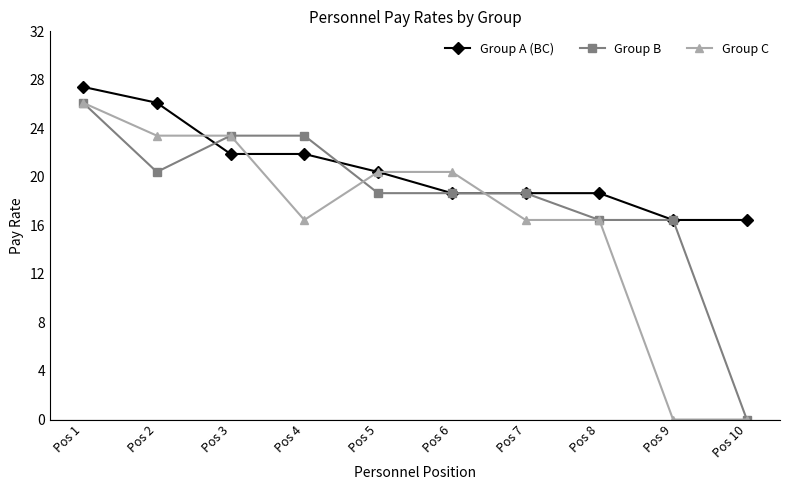

Count the number of categories in the chart.

10